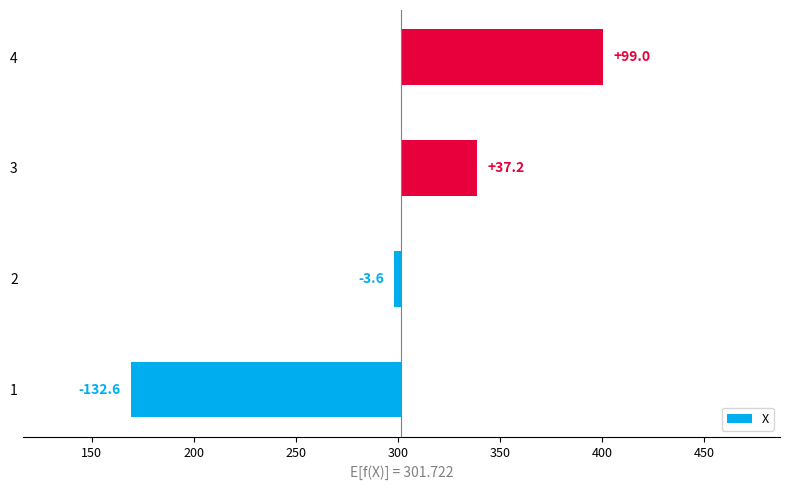

Between 150 and 250, which is larger?

250